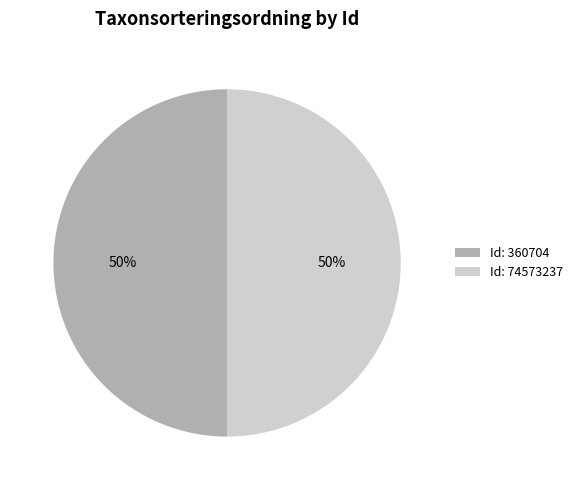

Do Id: 360704 and Id: 74573237 together represent more than half of the pie?

Yes